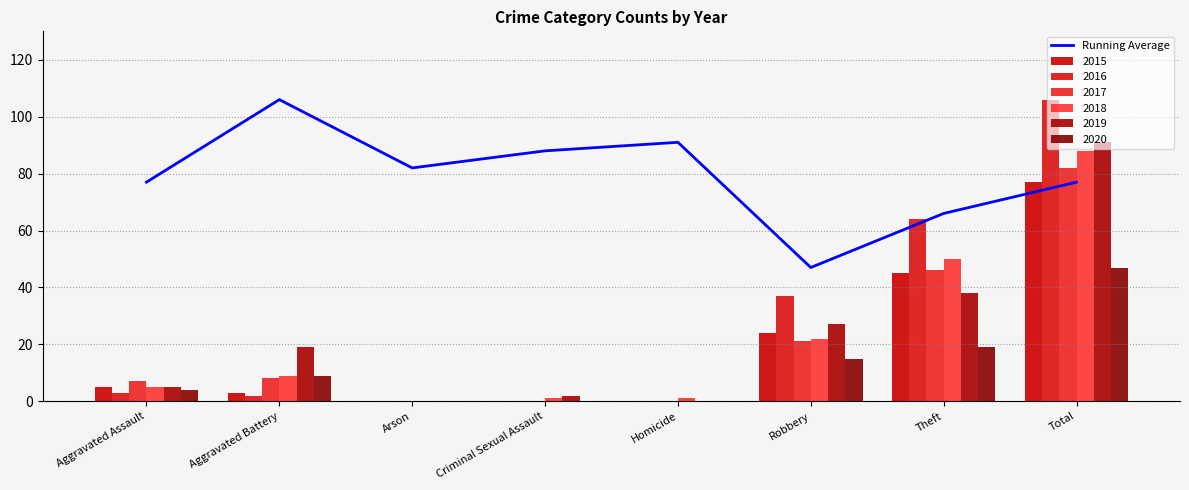

Reading left to right, list all the values displayed in this chart.

Aggravated Assault=77	Aggravated Battery=106	Arson=82	Criminal Sexual Assault=88	Homicide=91	Robbery=47	Theft=66	Total=77